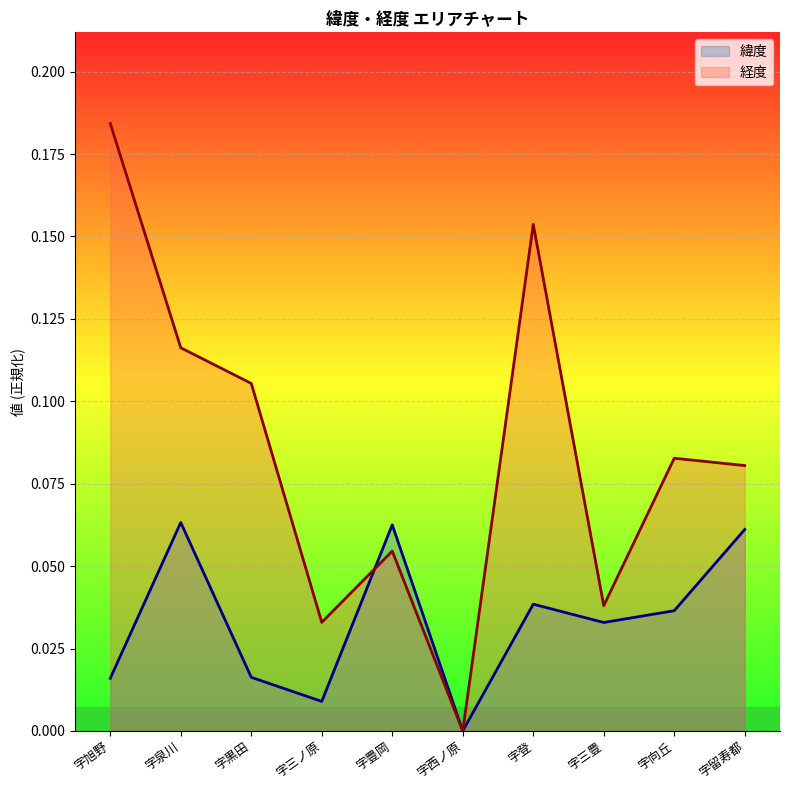

What is the sum of all 緯度 values?

0.3